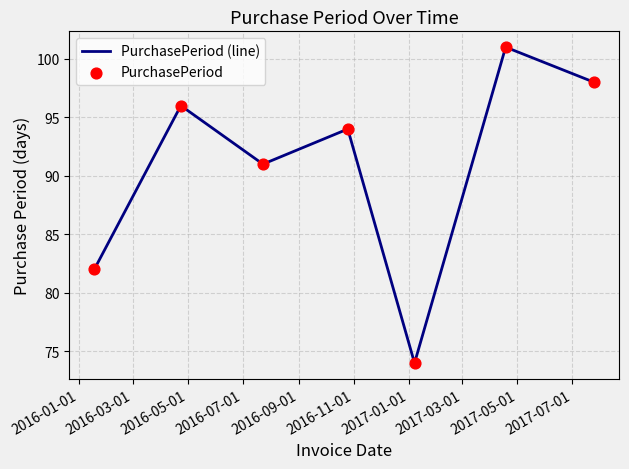

What is the greatest value displayed?

101